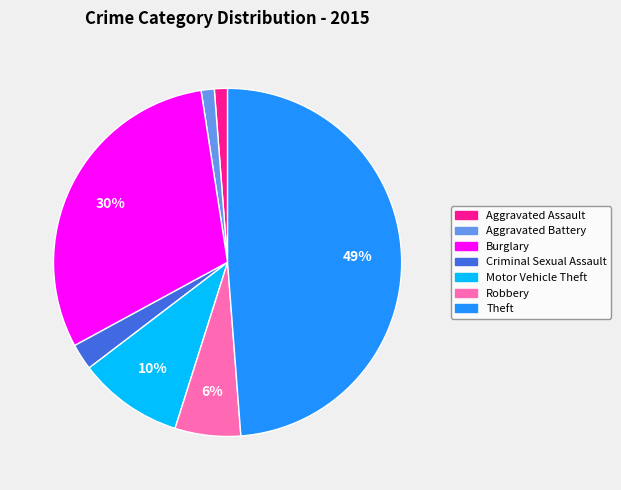

Is there a majority slice in this chart?

No